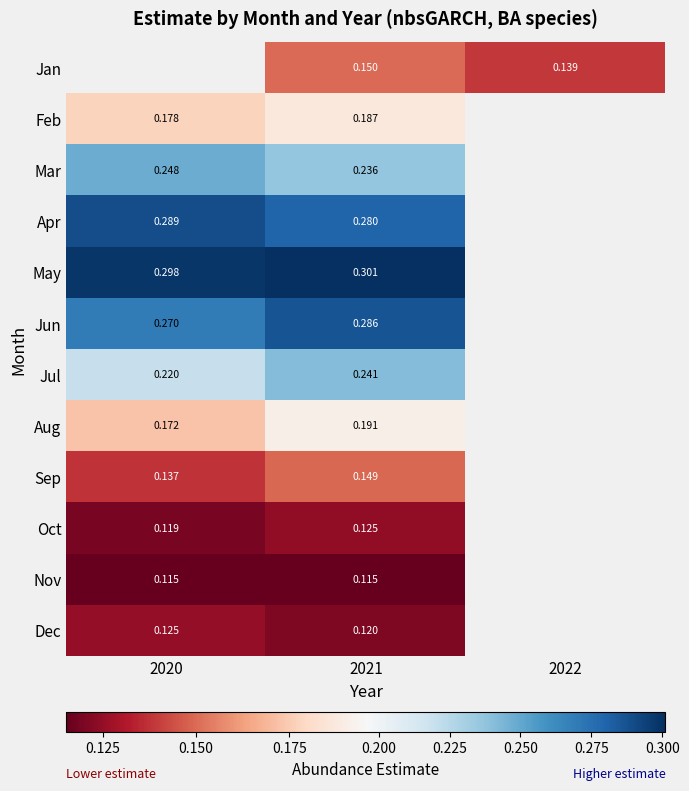

Is the value of Oct at 2020 greater than the value of Jun at 2020?

No